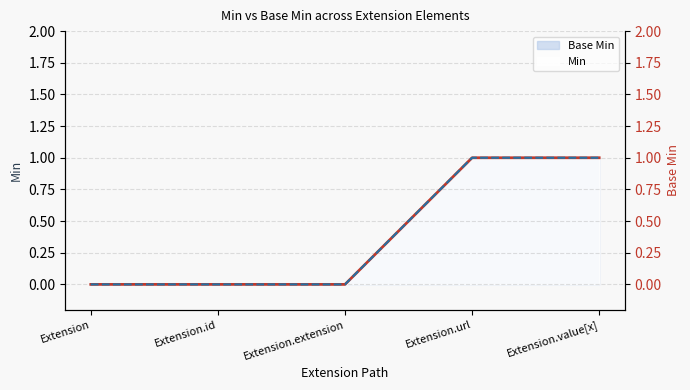

True or false: Min and Base Min intersect in this chart.

False